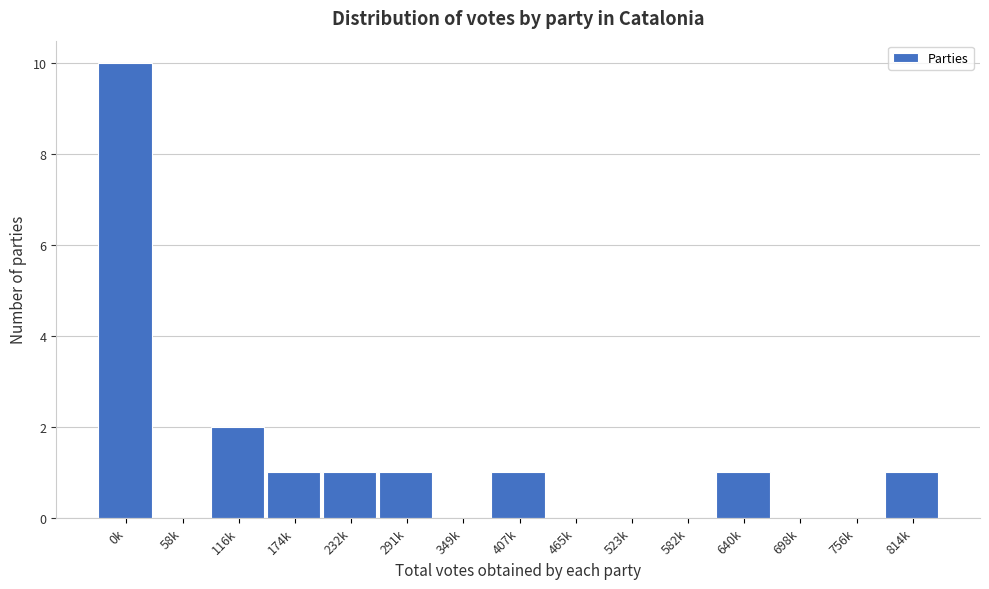

Reading right to left, transcribe all the data shown in this chart.

814k=1	756k=0	698k=0	640k=1	582k=0	523k=0	465k=0	407k=1	349k=0	291k=1	232k=1	174k=1	116k=2	58k=0	0k=10